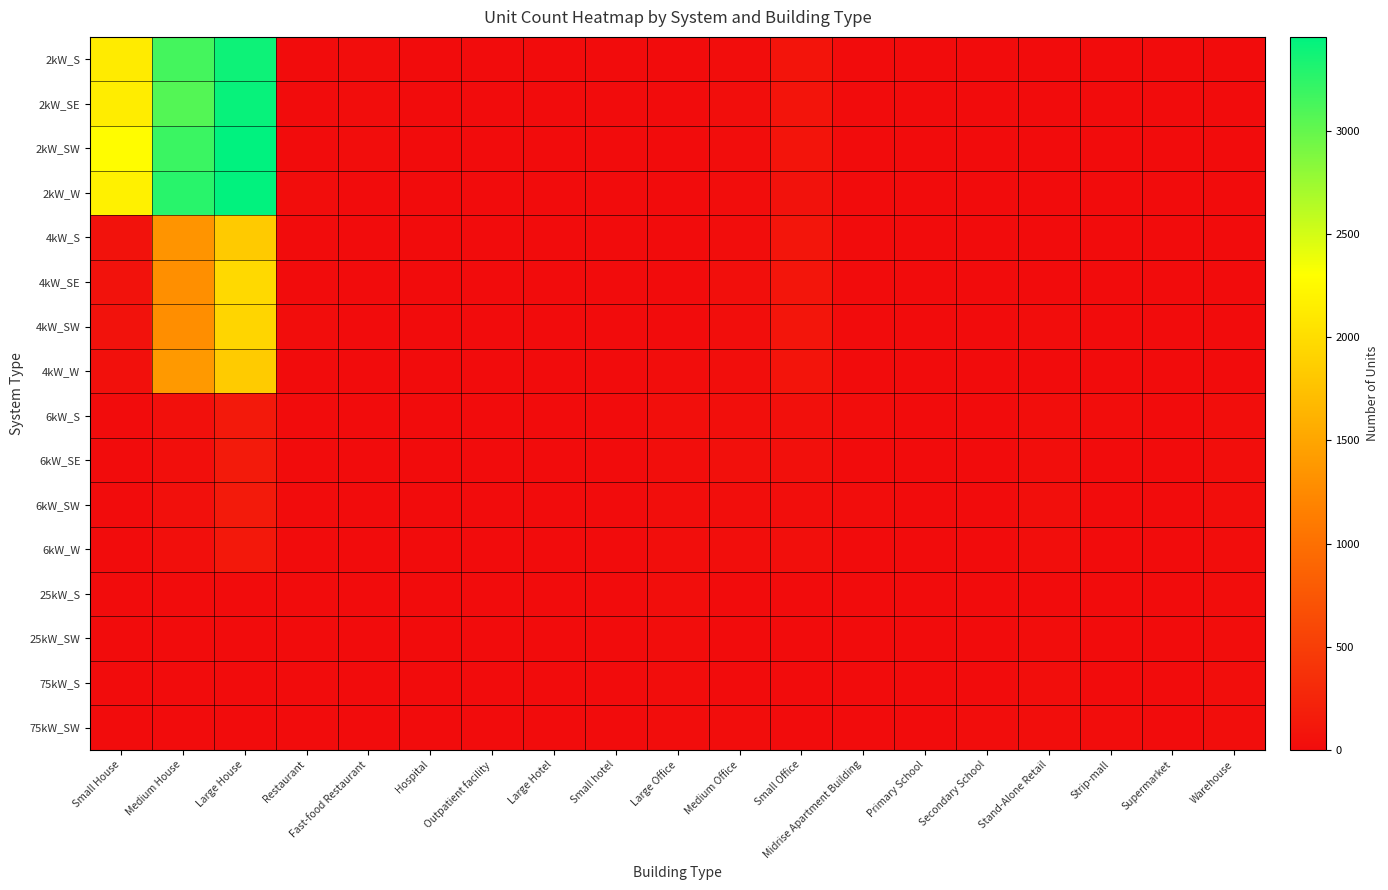

Reading left to right, list all the values displayed in this chart.

2kW_S: Small House=2131	Medium House=3142	Large House=3395	Restaurant=6	Fast-food Restaurant=10	Hospital=0	Outpatient facility=2	Large Hotel=0	Small hotel=0	Large Office=0	Medium Office=10	Small Office=80	Midrise Apartment Building=0	Primary School=0	Secondary School=0	Stand-Alone Retail=2	Strip-mall=1	Supermarket=0	Warehouse=0
2kW_SE: Small House=2141	Medium House=3073	Large House=3421	Restaurant=2	Fast-food Restaurant=10	Hospital=0	Outpatient facility=1	Large Hotel=0	Small hotel=0	Large Office=0	Medium Office=14	Small Office=76	Midrise Apartment Building=0	Primary School=0	Secondary School=0	Stand-Alone Retail=1	Strip-mall=0	Supermarket=0	Warehouse=0
2kW_SW: Small House=2276	Medium House=3189	Large House=3456	Restaurant=5	Fast-food Restaurant=10	Hospital=0	Outpatient facility=0	Large Hotel=0	Small hotel=1	Large Office=1	Medium Office=11	Small Office=82	Midrise Apartment Building=0	Primary School=0	Secondary School=0	Stand-Alone Retail=1	Strip-mall=2	Supermarket=0	Warehouse=0
2kW_W: Small House=2174	Medium House=3270	Large House=3444	Restaurant=10	Fast-food Restaurant=6	Hospital=0	Outpatient facility=0	Large Hotel=0	Small hotel=1	Large Office=2	Medium Office=8	Small Office=63	Midrise Apartment Building=0	Primary School=0	Secondary School=0	Stand-Alone Retail=1	Strip-mall=0	Supermarket=0	Warehouse=1
4kW_S: Small House=55	Medium House=1341	Large House=1832	Restaurant=5	Fast-food Restaurant=4	Hospital=0	Outpatient facility=1	Large Hotel=2	Small hotel=0	Large Office=3	Medium Office=12	Small Office=92	Midrise Apartment Building=1	Primary School=0	Secondary School=1	Stand-Alone Retail=2	Strip-mall=0	Supermarket=0	Warehouse=0
4kW_SE: Small House=54	Medium House=1296	Large House=1967	Restaurant=2	Fast-food Restaurant=4	Hospital=0	Outpatient facility=1	Large Hotel=0	Small hotel=3	Large Office=5	Medium Office=30	Small Office=88	Midrise Apartment Building=3	Primary School=0	Secondary School=1	Stand-Alone Retail=1	Strip-mall=1	Supermarket=1	Warehouse=3
4kW_SW: Small House=54	Medium House=1292	Large House=1928	Restaurant=7	Fast-food Restaurant=6	Hospital=0	Outpatient facility=2	Large Hotel=0	Small hotel=0	Large Office=5	Medium Office=19	Small Office=90	Midrise Apartment Building=2	Primary School=0	Secondary School=1	Stand-Alone Retail=7	Strip-mall=2	Supermarket=0	Warehouse=4
4kW_W: Small House=43	Medium House=1390	Large House=1837	Restaurant=6	Fast-food Restaurant=6	Hospital=0	Outpatient facility=2	Large Hotel=0	Small hotel=0	Large Office=7	Medium Office=19	Small Office=86	Midrise Apartment Building=0	Primary School=0	Secondary School=0	Stand-Alone Retail=2	Strip-mall=2	Supermarket=0	Warehouse=3
6kW_S: Small House=0	Medium House=34	Large House=129	Restaurant=6	Fast-food Restaurant=1	Hospital=1	Outpatient facility=3	Large Hotel=1	Small hotel=1	Large Office=30	Medium Office=30	Small Office=34	Midrise Apartment Building=8	Primary School=3	Secondary School=0	Stand-Alone Retail=20	Strip-mall=13	Supermarket=4	Warehouse=14
6kW_SE: Small House=0	Medium House=27	Large House=135	Restaurant=5	Fast-food Restaurant=0	Hospital=0	Outpatient facility=6	Large Hotel=0	Small hotel=1	Large Office=16	Medium Office=45	Small Office=44	Midrise Apartment Building=6	Primary School=1	Secondary School=6	Stand-Alone Retail=22	Strip-mall=5	Supermarket=1	Warehouse=24
6kW_SW: Small House=0	Medium House=38	Large House=140	Restaurant=2	Fast-food Restaurant=0	Hospital=1	Outpatient facility=6	Large Hotel=0	Small hotel=1	Large Office=16	Medium Office=25	Small Office=23	Midrise Apartment Building=8	Primary School=4	Secondary School=3	Stand-Alone Retail=29	Strip-mall=2	Supermarket=1	Warehouse=14
6kW_W: Small House=0	Medium House=33	Large House=123	Restaurant=3	Fast-food Restaurant=1	Hospital=2	Outpatient facility=3	Large Hotel=1	Small hotel=0	Large Office=22	Medium Office=25	Small Office=29	Midrise Apartment Building=6	Primary School=4	Secondary School=4	Stand-Alone Retail=21	Strip-mall=4	Supermarket=2	Warehouse=7
25kW_S: Small House=0	Medium House=0	Large House=0	Restaurant=0	Fast-food Restaurant=0	Hospital=1	Outpatient facility=1	Large Hotel=0	Small hotel=0	Large Office=14	Medium Office=5	Small Office=0	Midrise Apartment Building=2	Primary School=1	Secondary School=6	Stand-Alone Retail=5	Strip-mall=1	Supermarket=1	Warehouse=11
25kW_SW: Small House=0	Medium House=0	Large House=0	Restaurant=0	Fast-food Restaurant=0	Hospital=0	Outpatient facility=1	Large Hotel=0	Small hotel=0	Large Office=10	Medium Office=4	Small Office=0	Midrise Apartment Building=0	Primary School=1	Secondary School=3	Stand-Alone Retail=8	Strip-mall=3	Supermarket=3	Warehouse=9
75kW_S: Small House=0	Medium House=0	Large House=0	Restaurant=0	Fast-food Restaurant=0	Hospital=0	Outpatient facility=0	Large Hotel=0	Small hotel=0	Large Office=13	Medium Office=2	Small Office=0	Midrise Apartment Building=0	Primary School=3	Secondary School=6	Stand-Alone Retail=15	Strip-mall=4	Supermarket=6	Warehouse=24
75kW_SW: Small House=0	Medium House=0	Large House=0	Restaurant=0	Fast-food Restaurant=0	Hospital=1	Outpatient facility=4	Large Hotel=1	Small hotel=0	Large Office=9	Medium Office=9	Small Office=0	Midrise Apartment Building=0	Primary School=3	Secondary School=10	Stand-Alone Retail=19	Strip-mall=10	Supermarket=5	Warehouse=14